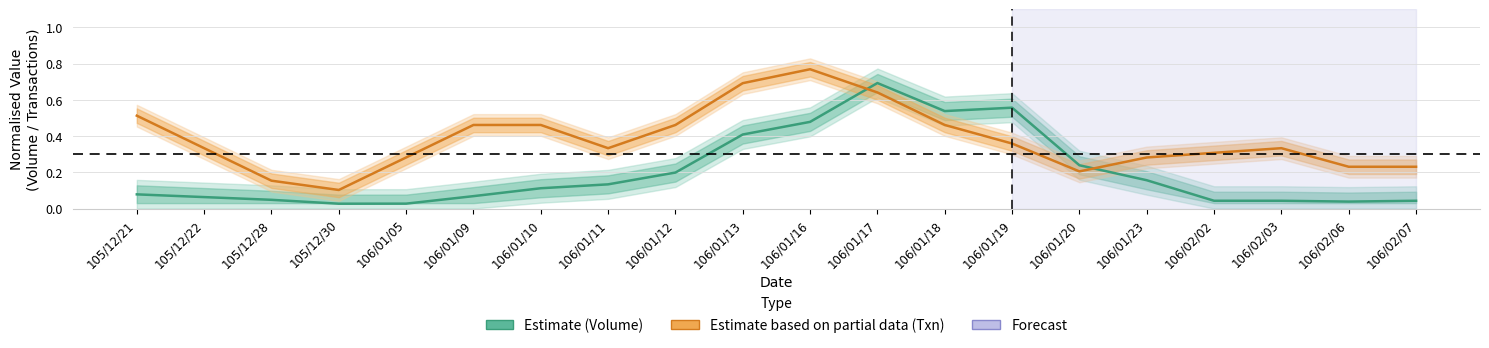

Which has a higher value, 105/12/28 or 106/01/20?

106/01/20